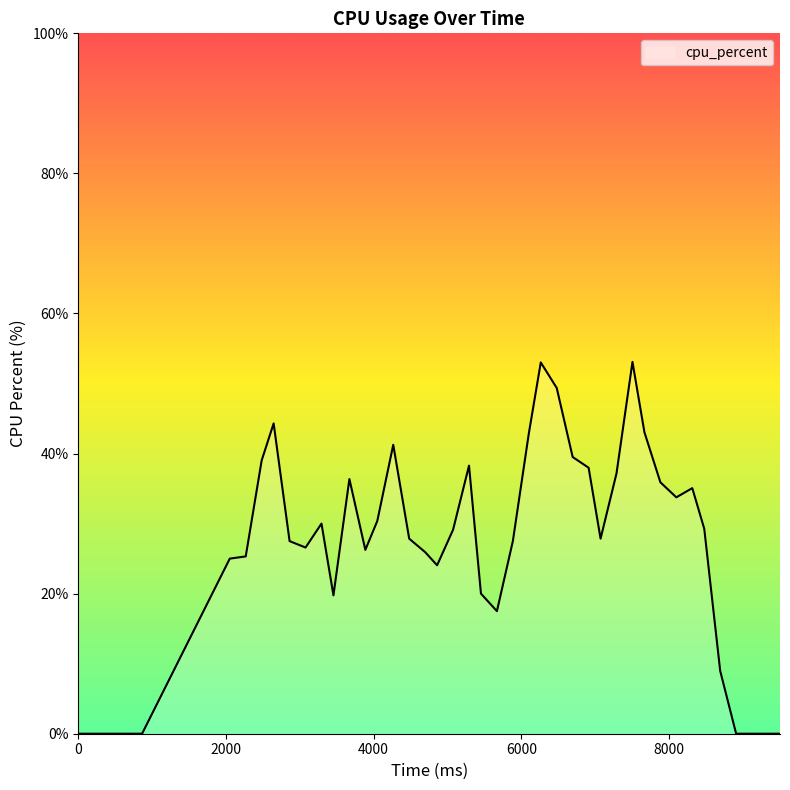

True or false: there are more than 0 points higher than both neighbors.

True